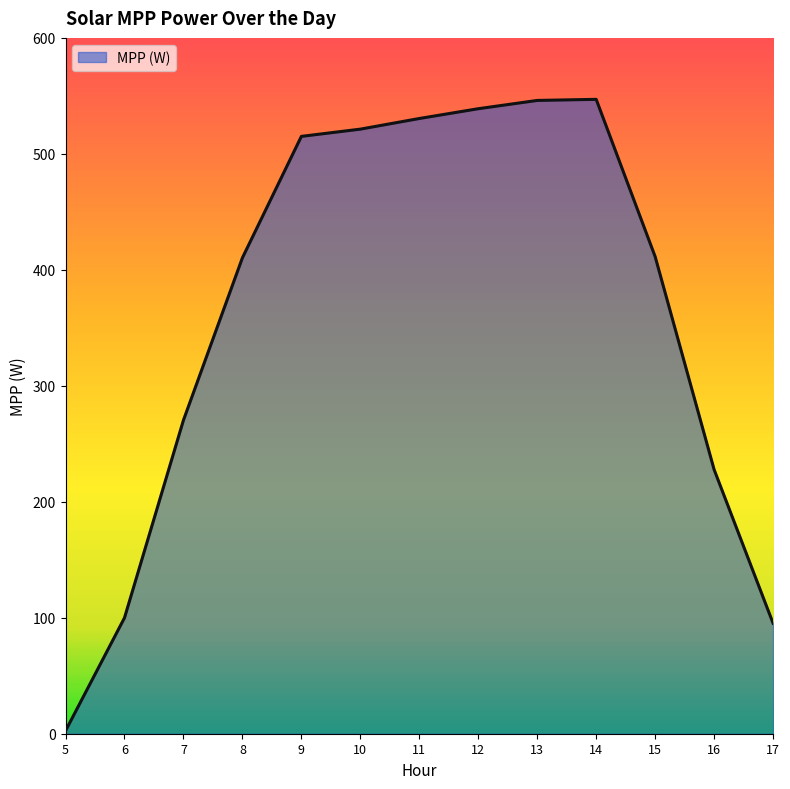

What is the change in value from 6 to 8?

+310.4